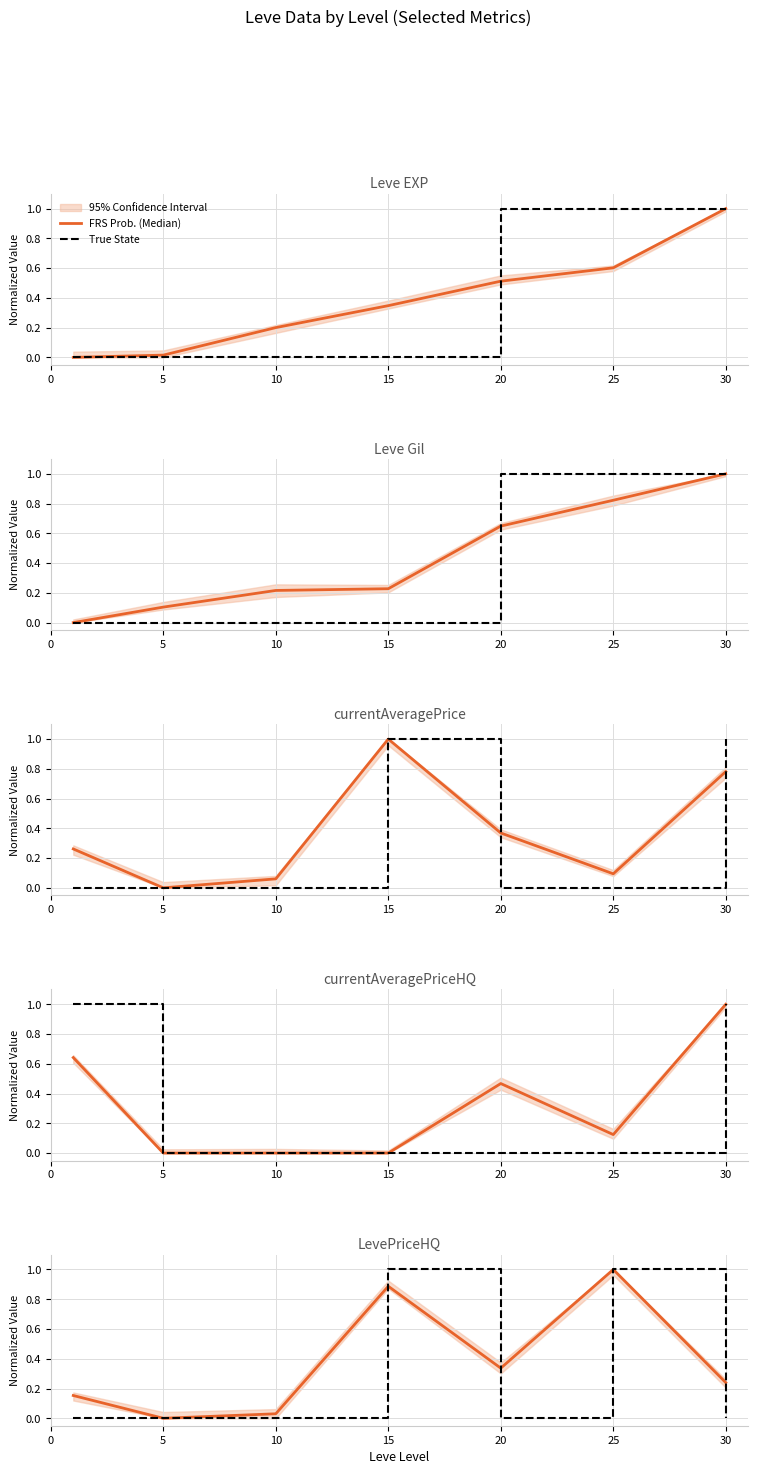

True or false: True State and FRS Prob. (Median) intersect in this chart.

True